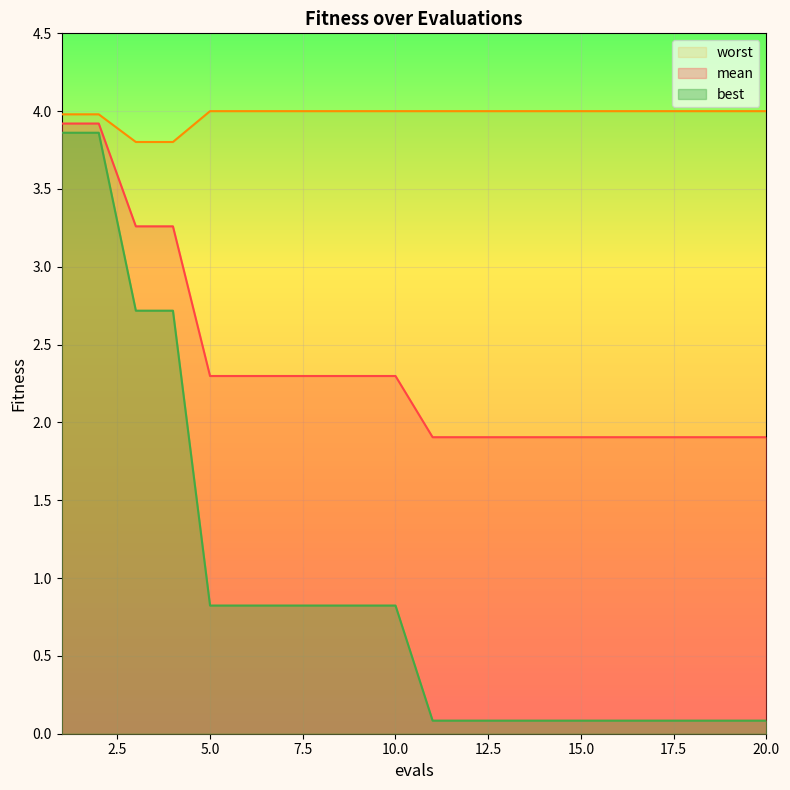

What is the highest value of the mean series?

3.9